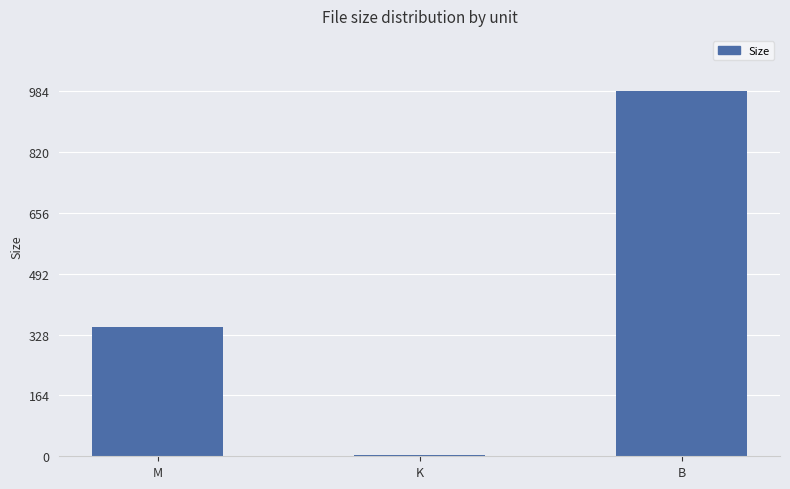

Which label corresponds to the largest value in the chart?

B